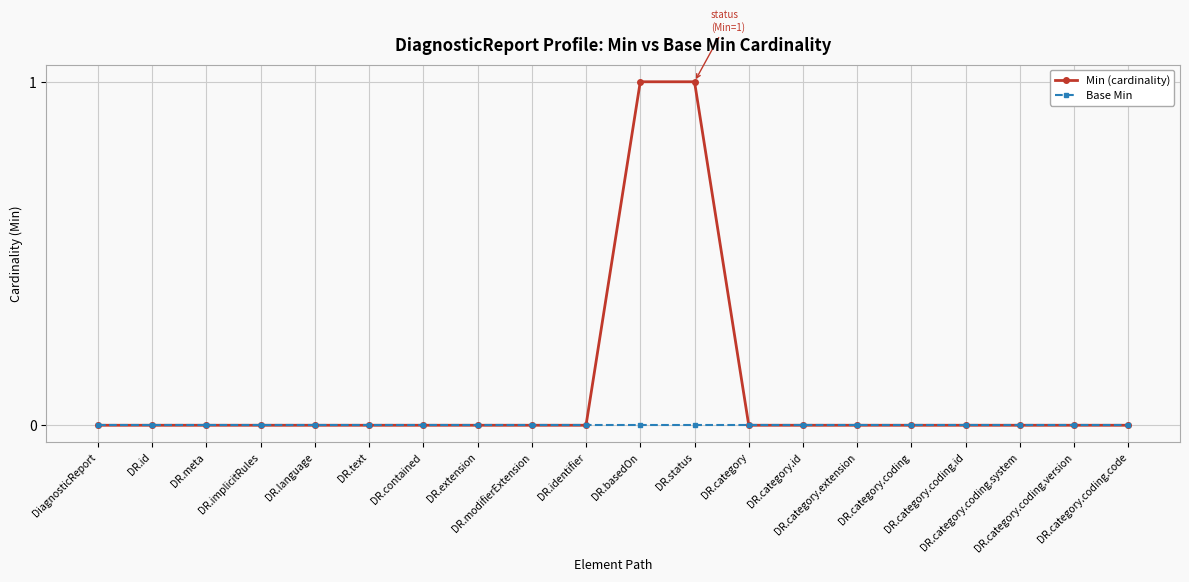

How many data points does each series have?

20